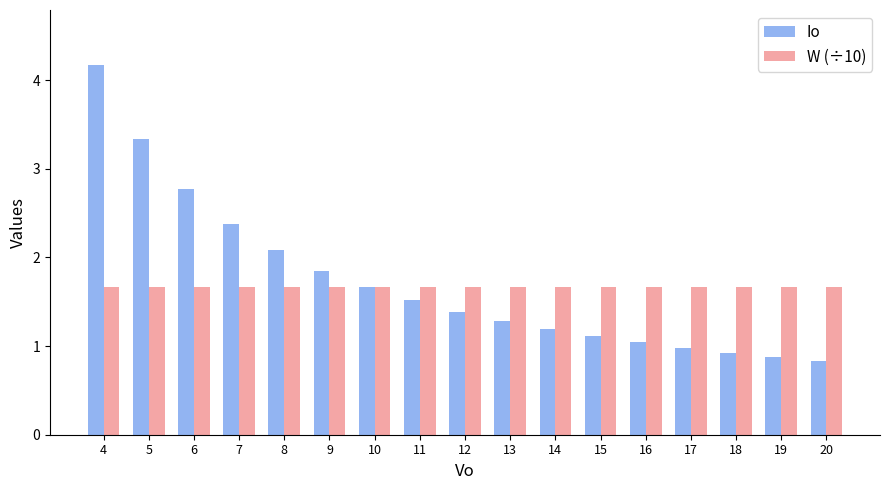

How many groups of bars are there?

17